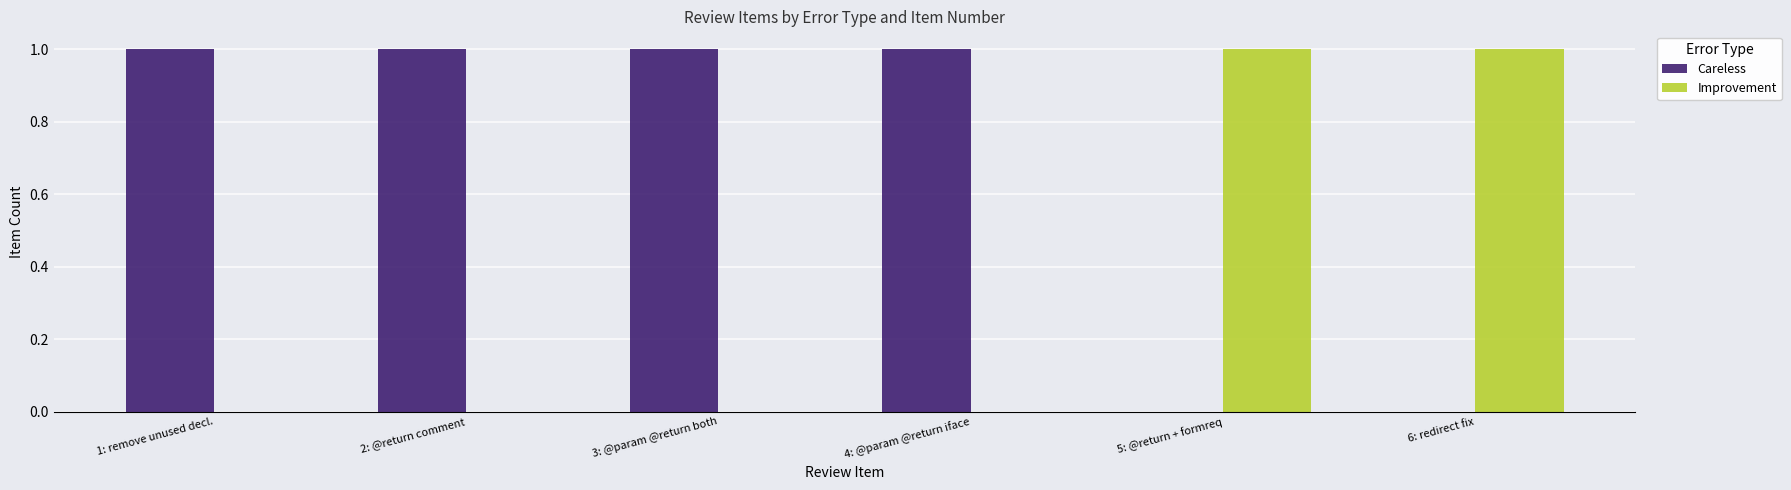

How many groups of bars are there?

6